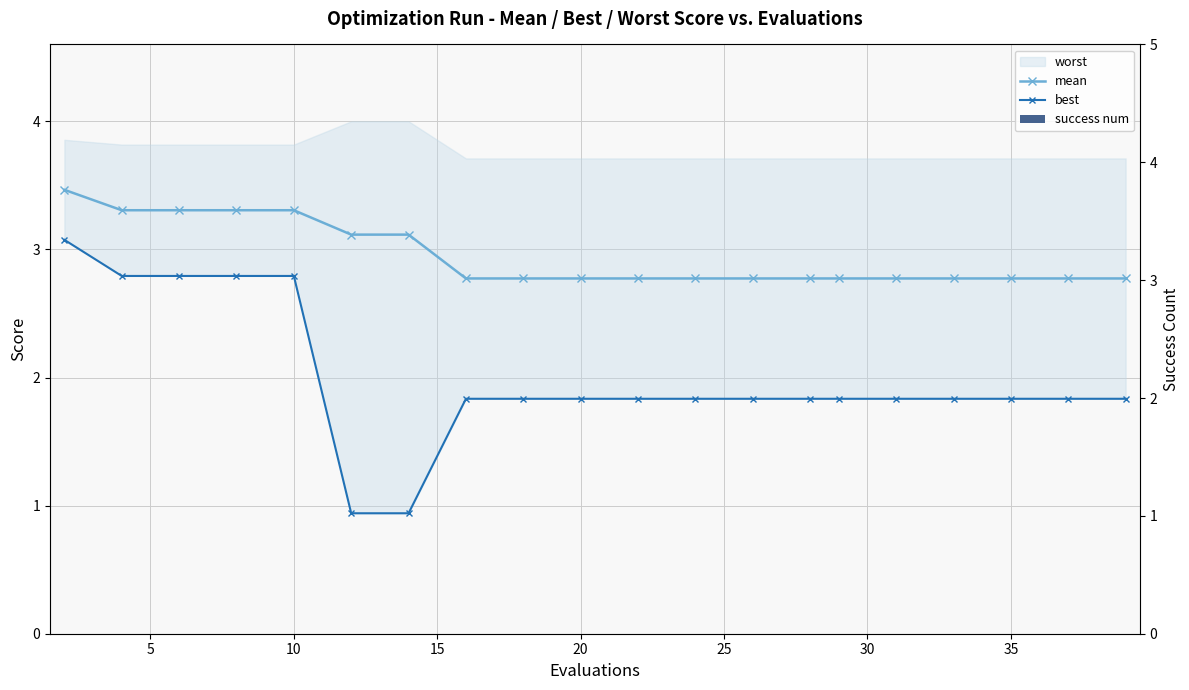

What is the average value of the best series?

2.0